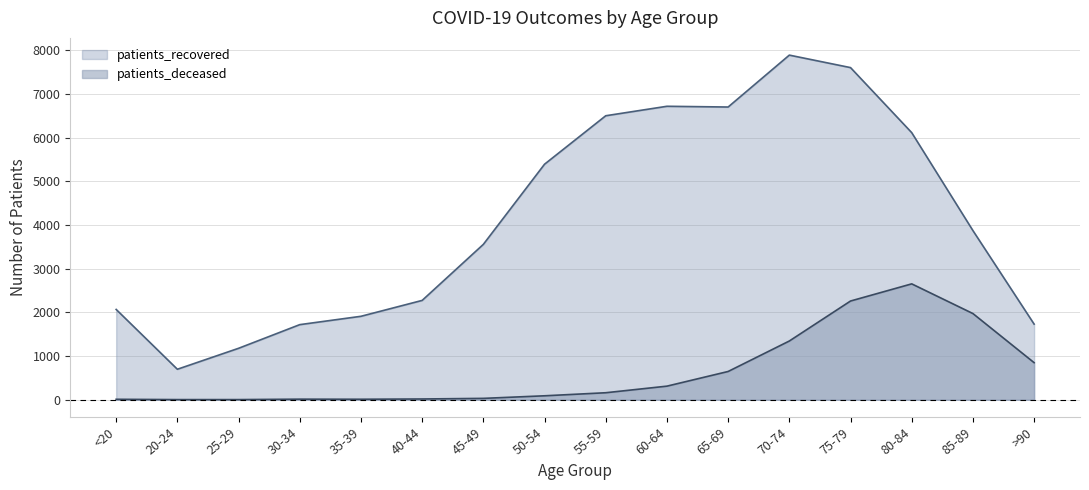

At which category does patients_deceased reach its first local valley?

35-39